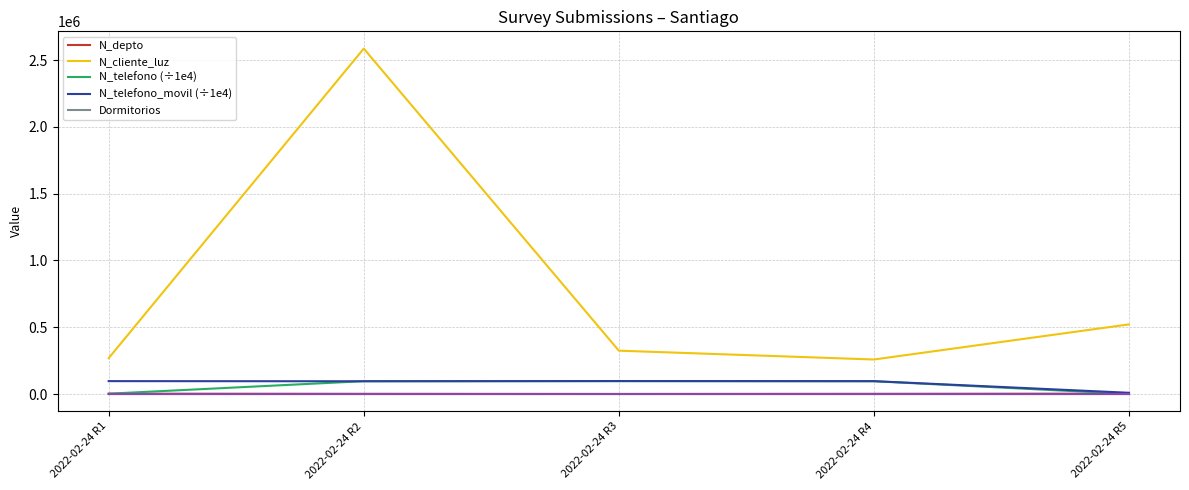

True or false: N_telefono (÷1e4) has more than 1 points higher than both neighbors.

False